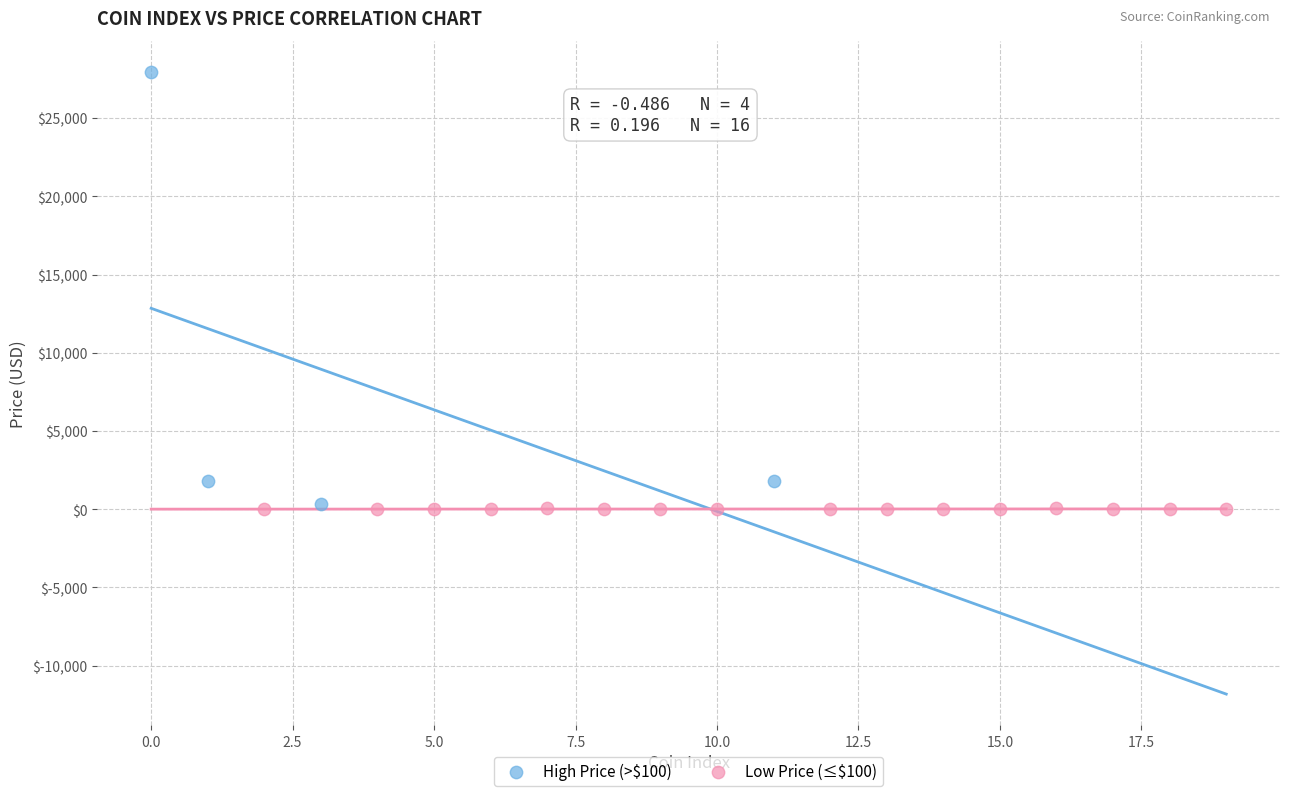

Which series has the widest spread of Y values?

High Price (>$100)